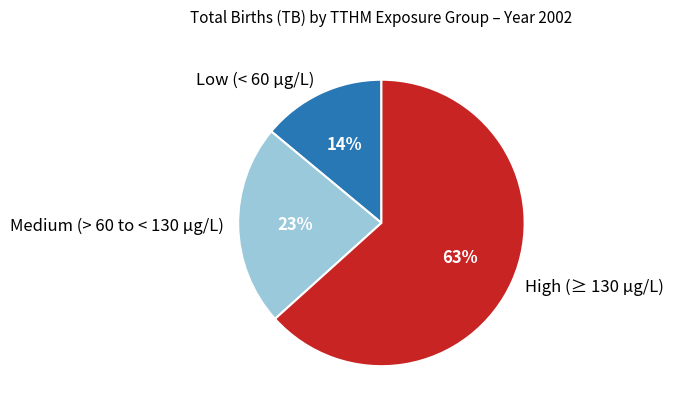

To the nearest percent, what percentage of the pie is Low (< 60 μg/L)?

14%